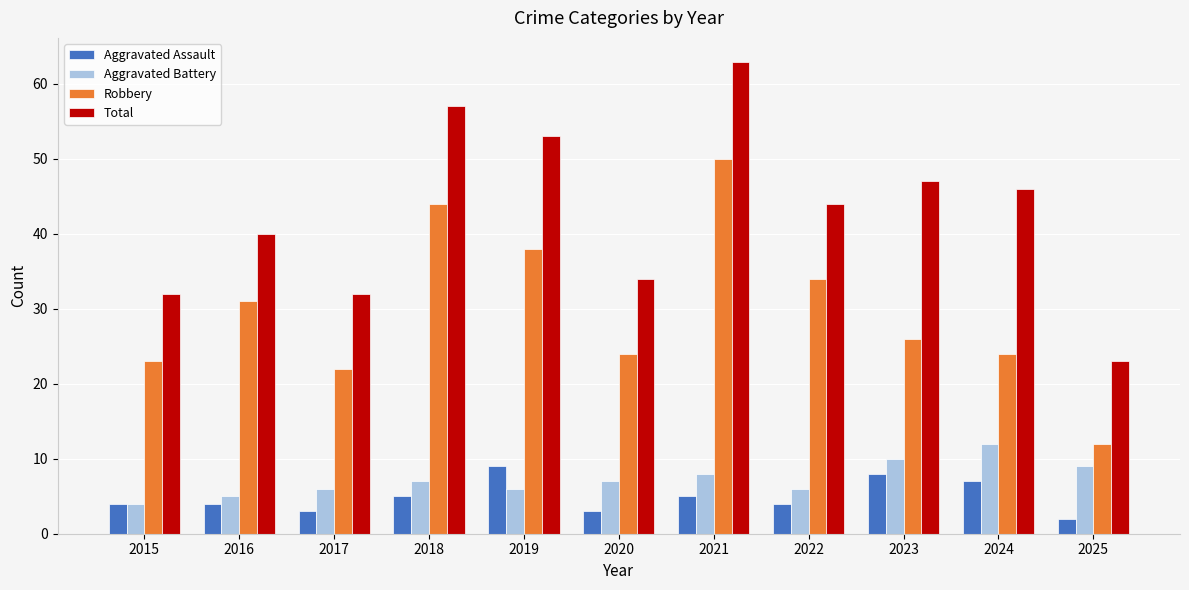

What is the smallest value displayed?

2